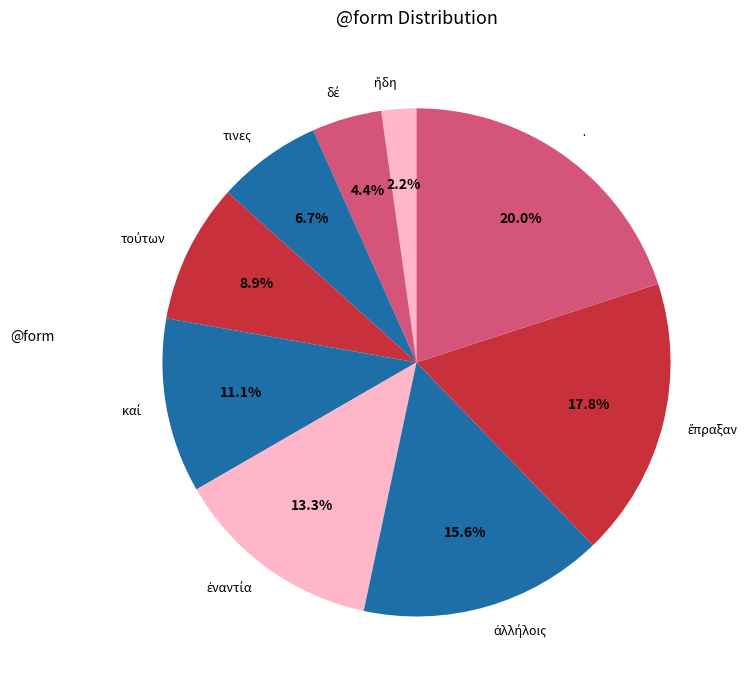

What is the largest slice in the pie chart?

·